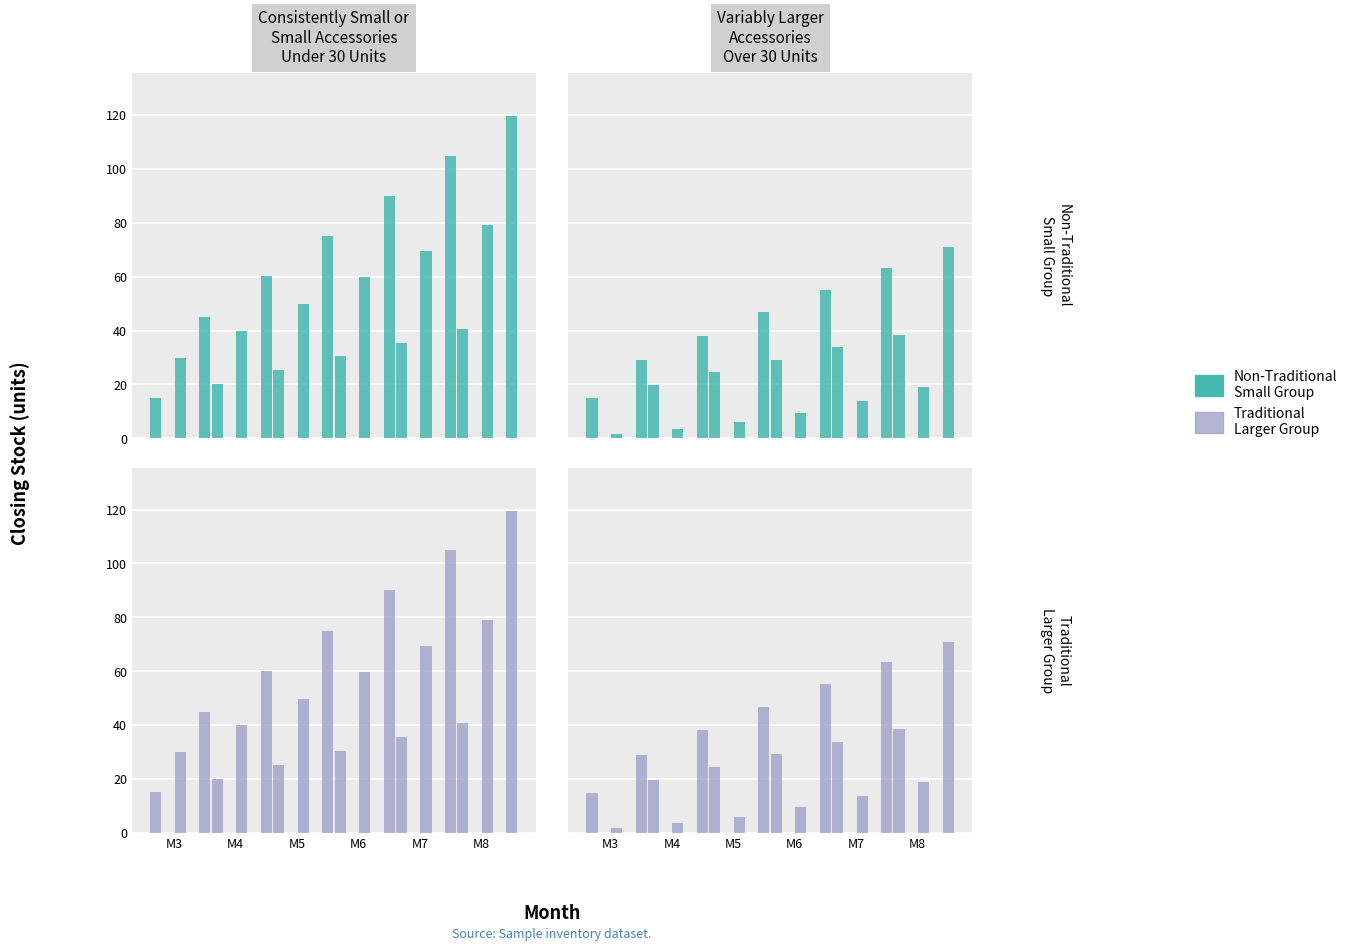

How many data points does each series have?

6